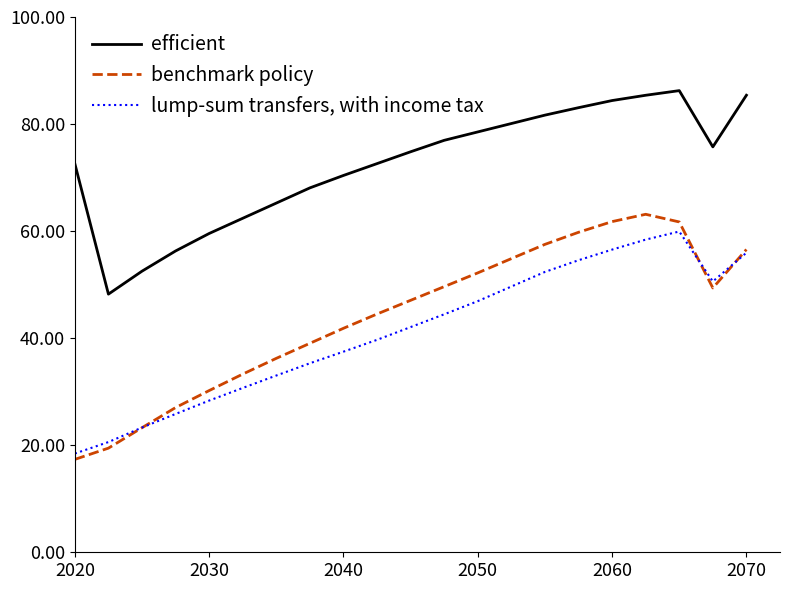

What is the minimum value for efficient?

48.2